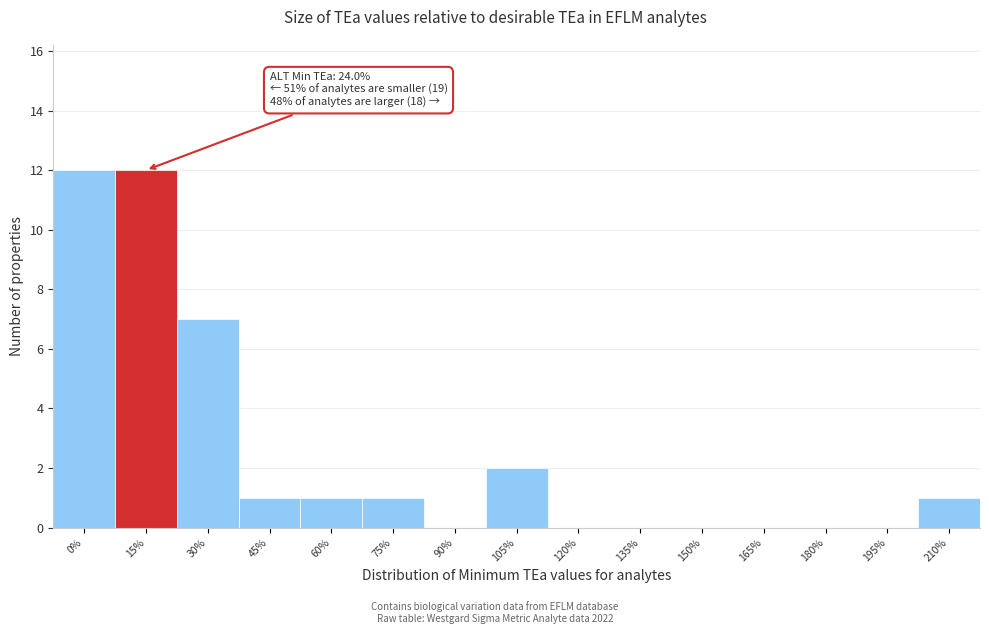

Reading left to right, what are all the values shown in this chart?

0%=12	15%=12	30%=7	45%=1	60%=1	75%=1	90%=0	105%=2	120%=0	135%=0	150%=0	165%=0	180%=0	195%=0	210%=1